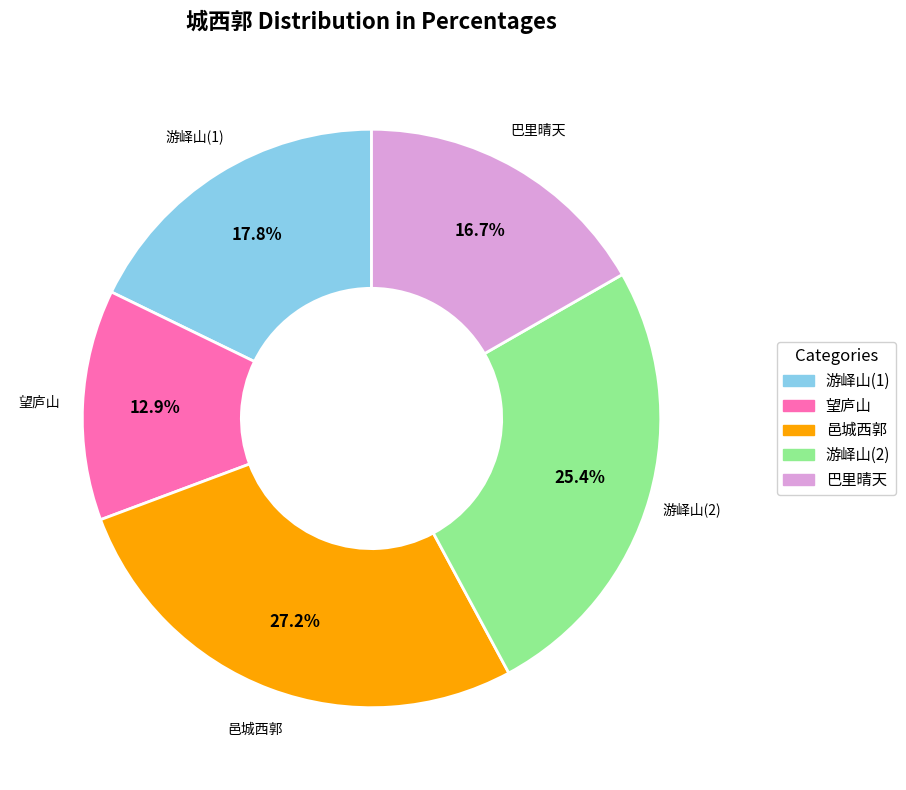

Count the number of slices in the pie.

5